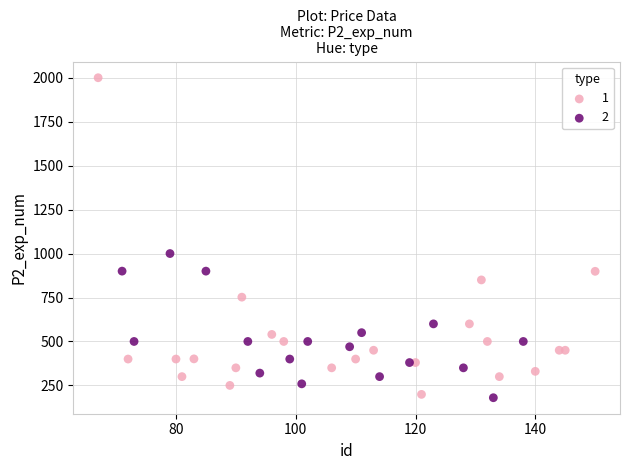

Which series has the widest spread of Y values?

1